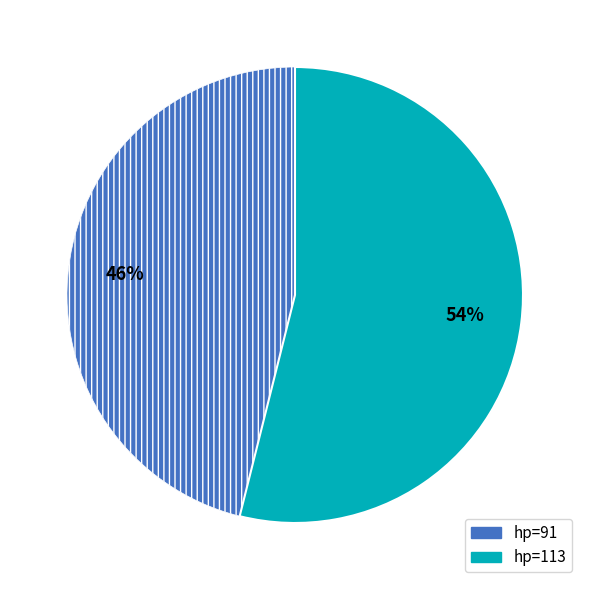

Count the number of slices in the pie.

2